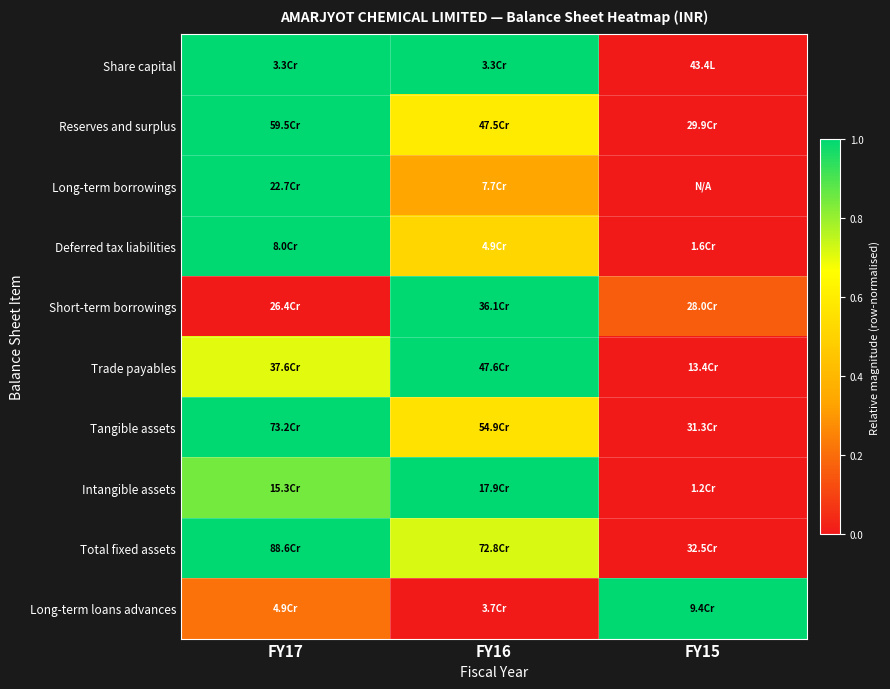

What is the spread (max minus min) of values at FY17?

1.0